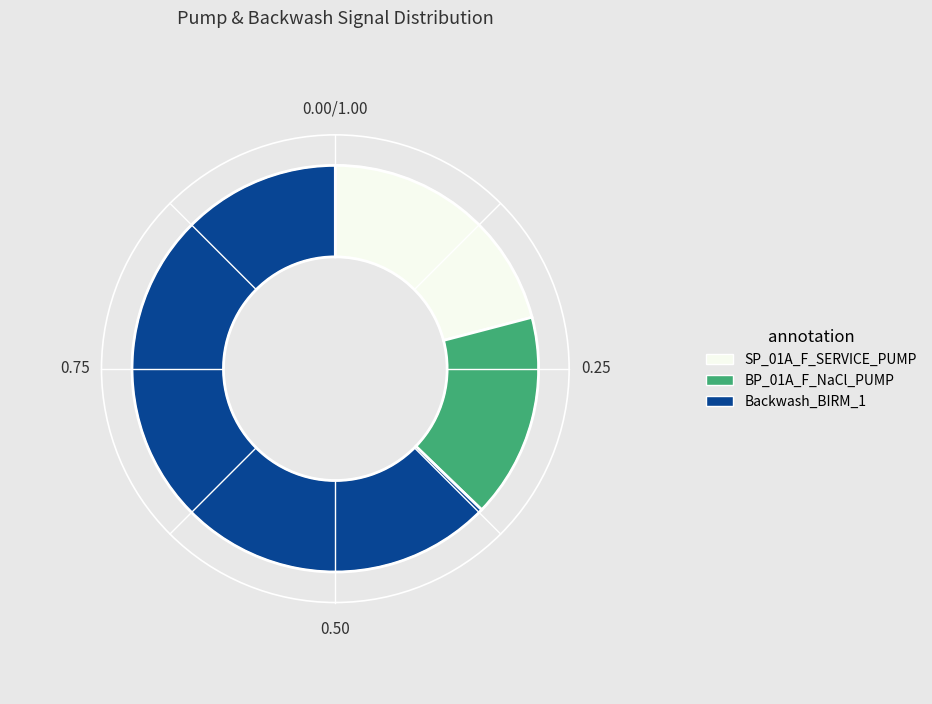

Is there a majority slice in this chart?

Yes